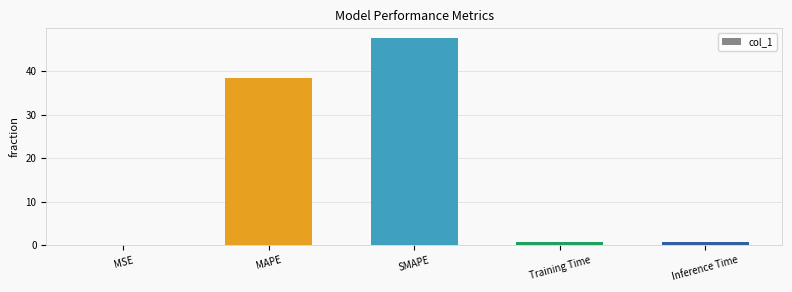

Between Training Time and SMAPE, which is larger?

SMAPE